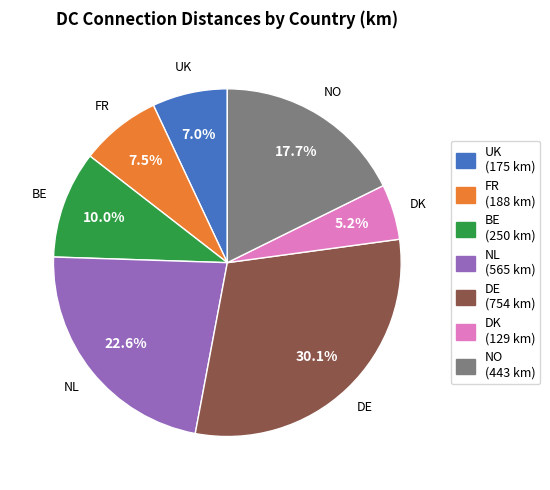

Combined, do FR and NO account for over 50%?

No